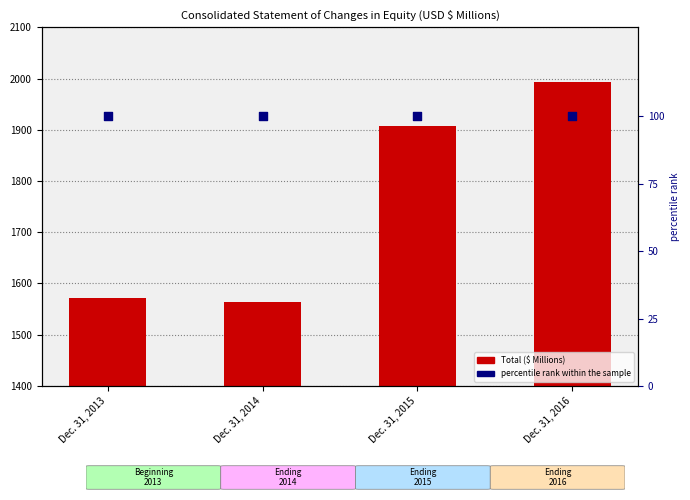

At how many categories does at least one series exceed 1428?

4